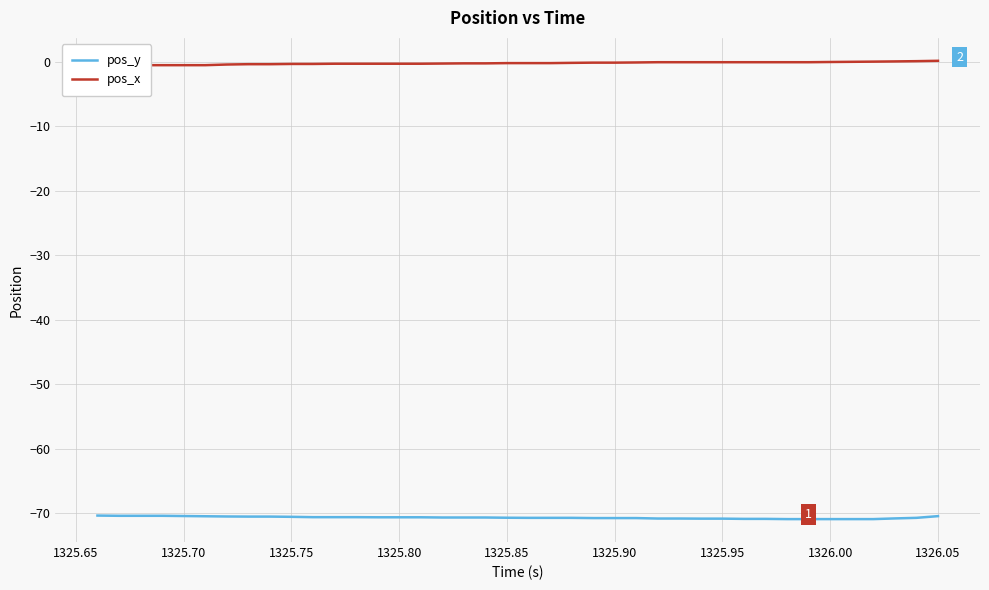

What is the minimum value for pos_y?

-70.9